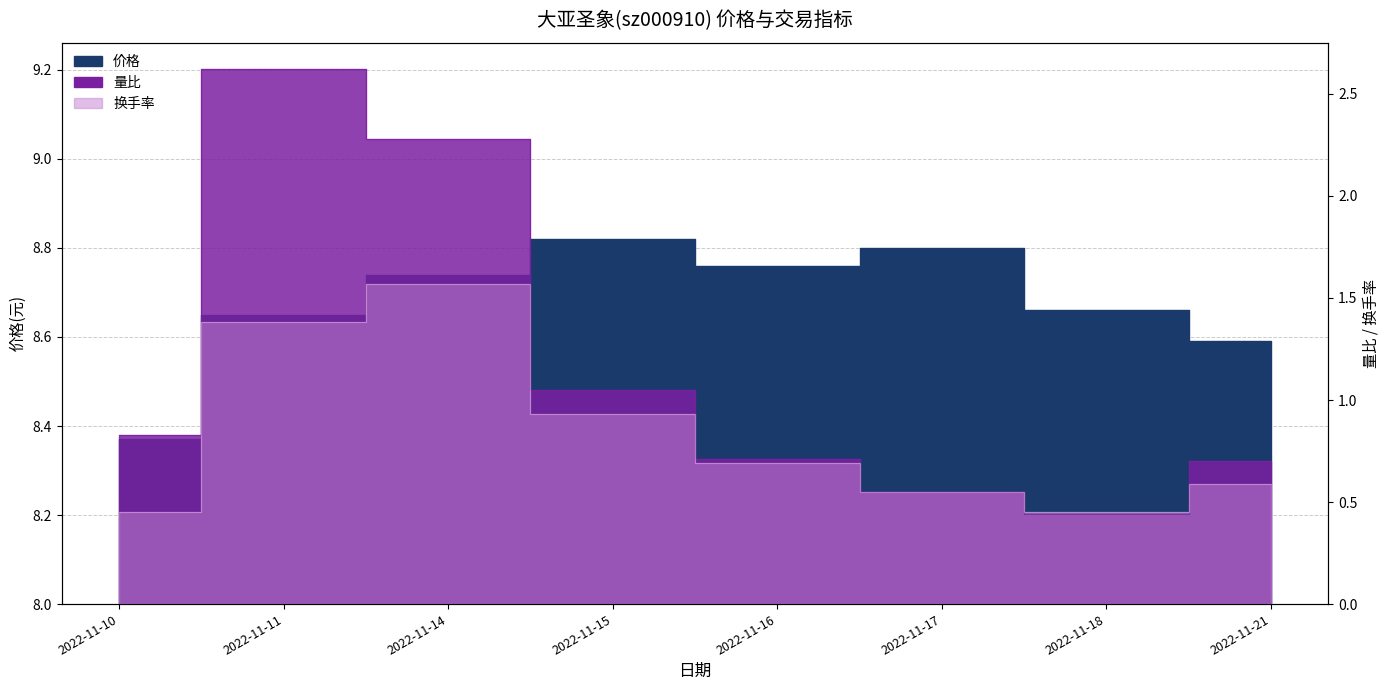

Reading right to left, transcribe all the data shown in this chart.

价格: 8.6	8.7	8.8	8.8	8.8	8.7	8.7	8.4
量比: 0.7	0.4	0.6	0.7	1.1	2.3	2.6	0.8
换手率: 0.6	0.5	0.6	0.7	0.9	1.6	1.4	0.5